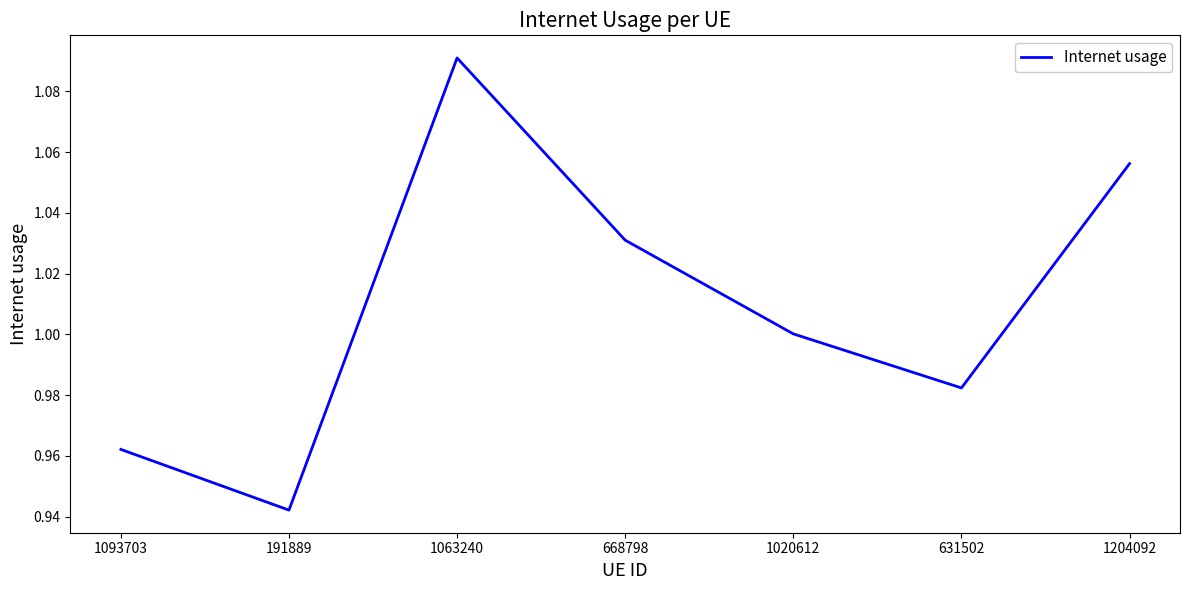

What position from the left is 1093703?

1